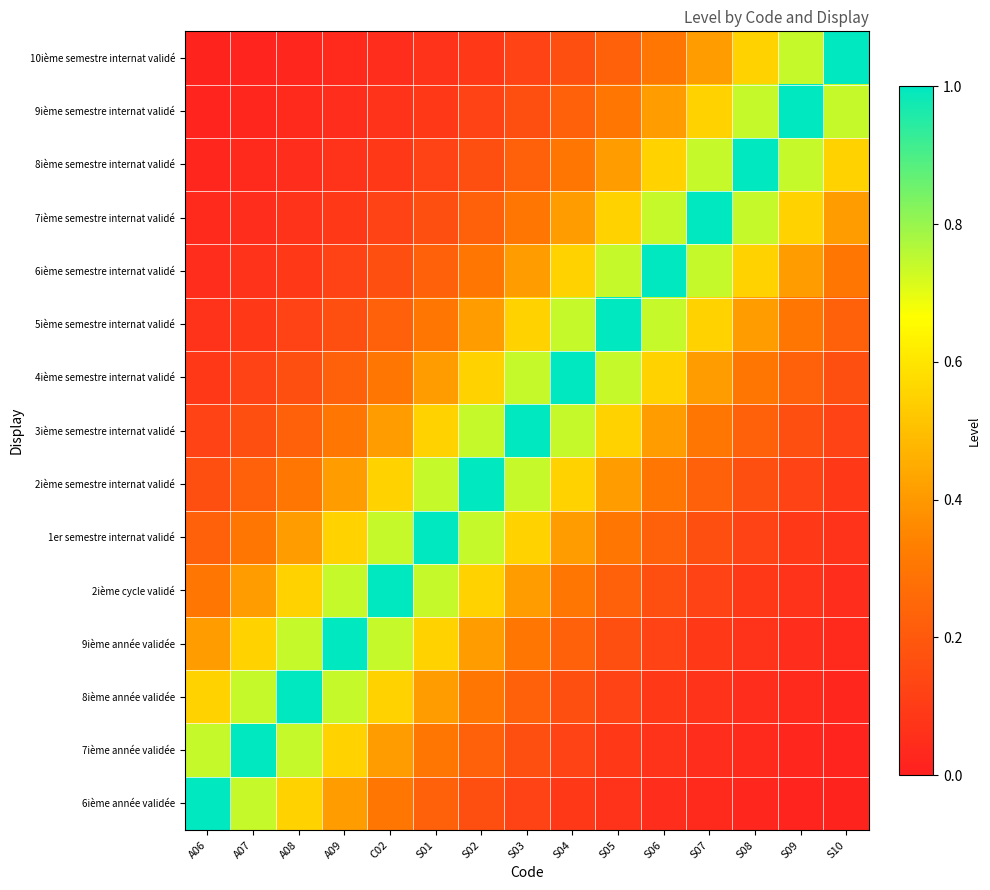

Which series has the largest range (max minus min)?

6ième année validée